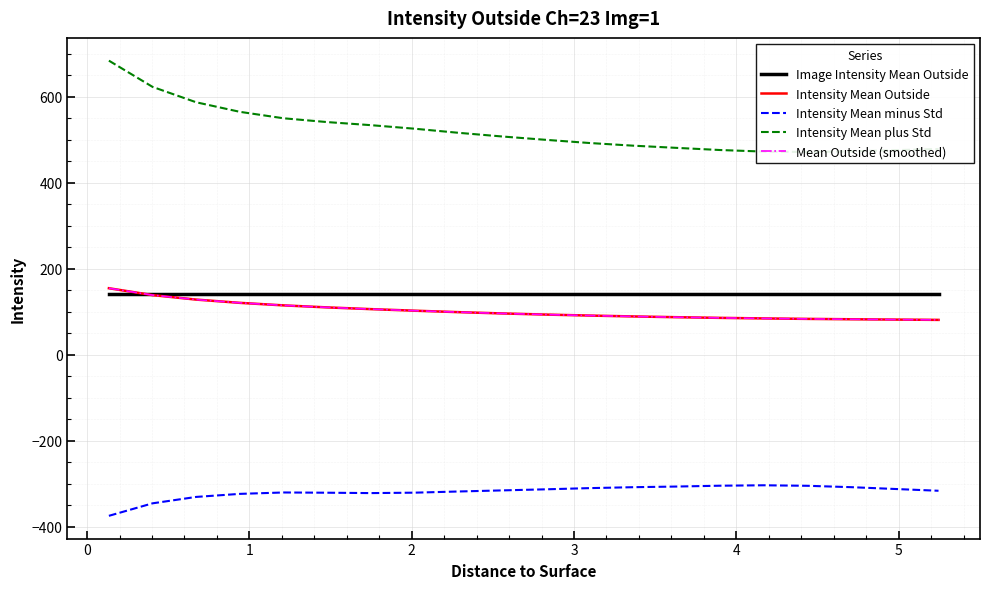

Which series has the largest total across all categories?

Intensity Mean plus Std